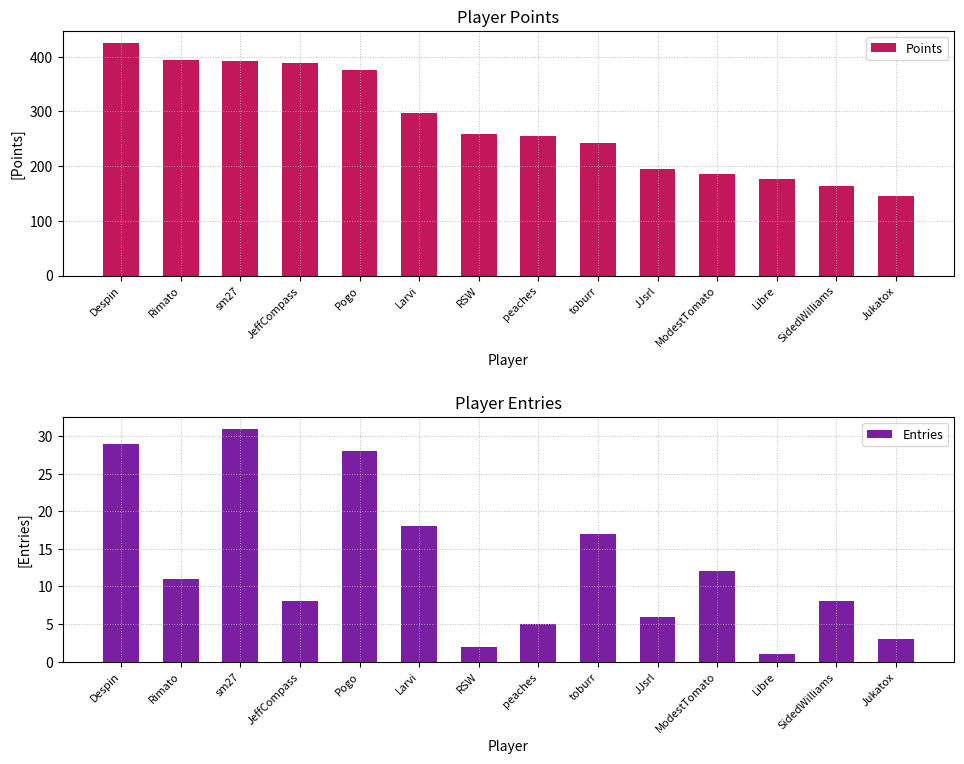

What is the total value across all series at RSW?

260